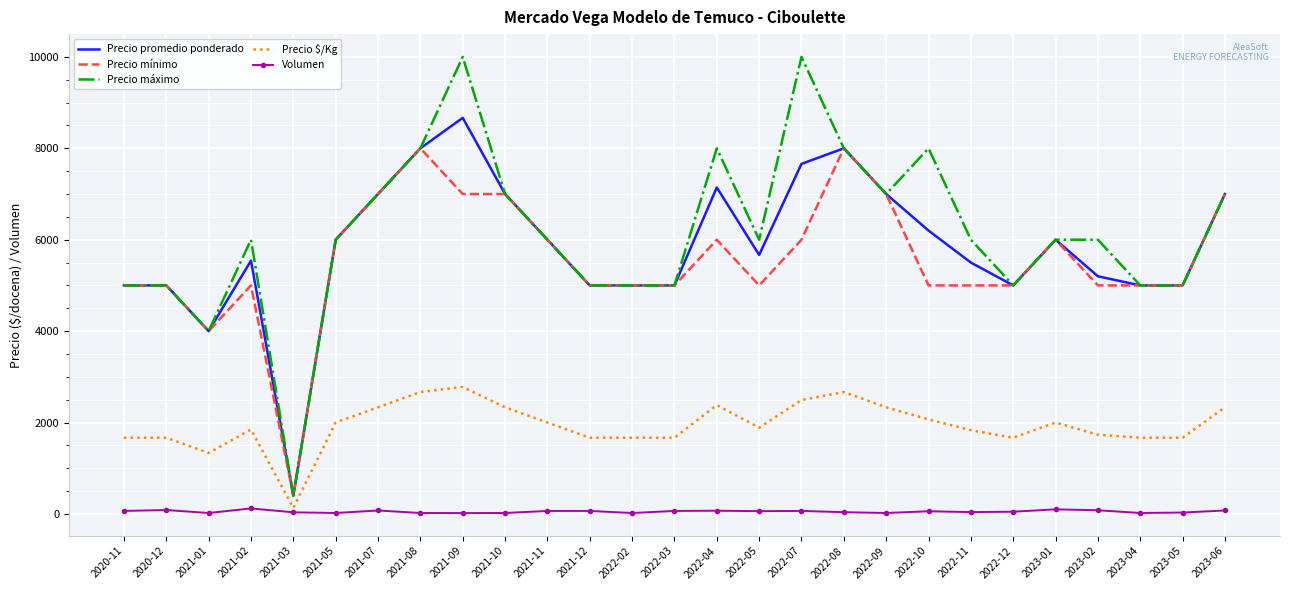

Rank the series at 2022-07 from lowest to highest value.

Volumen, Precio $/Kg, Precio mínimo, Precio promedio ponderado, Precio máximo